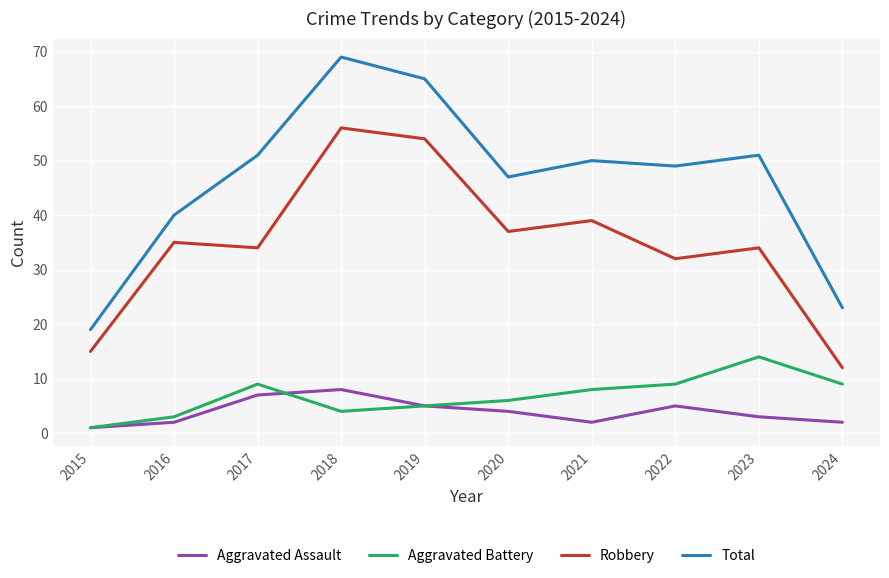

True or false: Total has more than 1 interior local peaks.

True